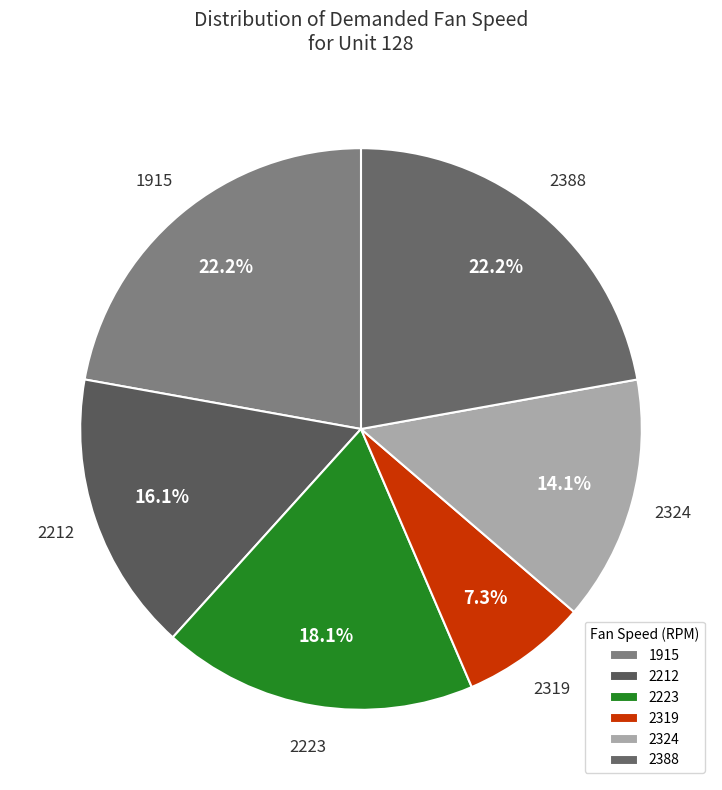

Is the sum of 2319 and 2223 greater than half?

No